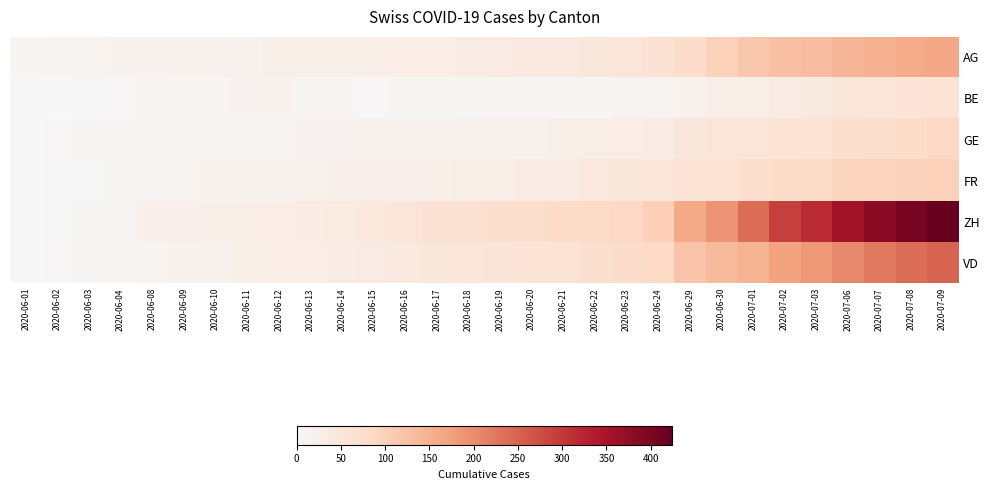

Which has a higher value, 2020-07-03 or 2020-06-24?

2020-07-03